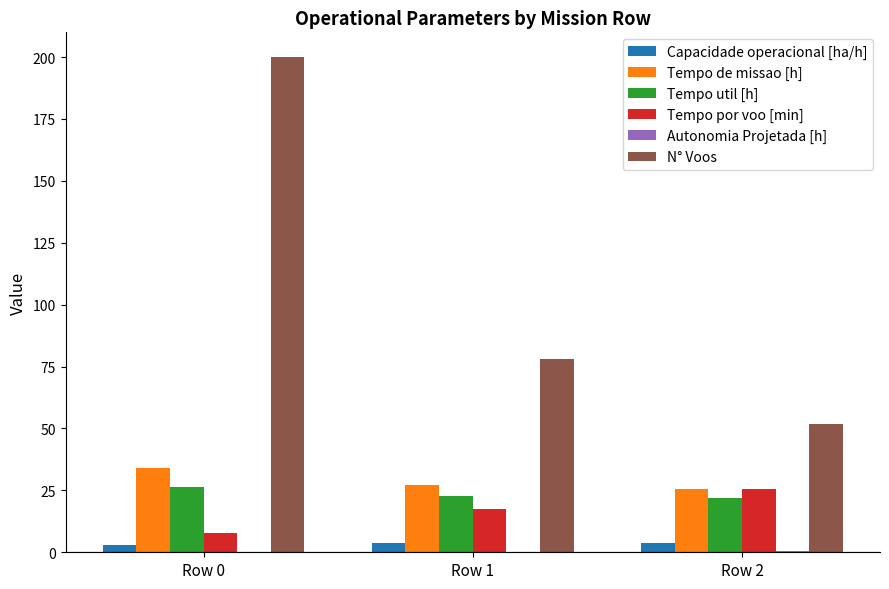

At which category is the sum across all series the highest?

Row 0